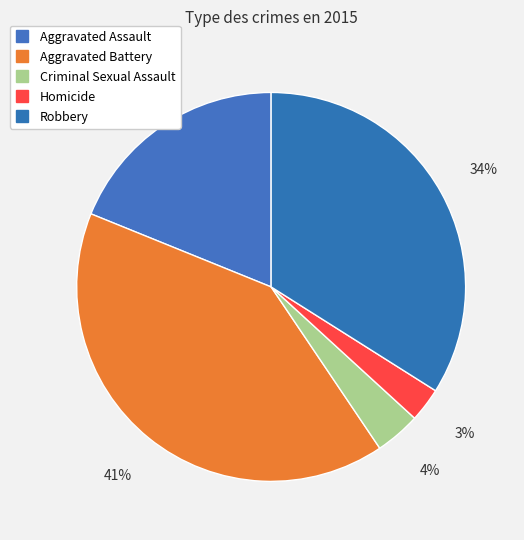

What is the largest slice in the pie chart?

Aggravated Battery